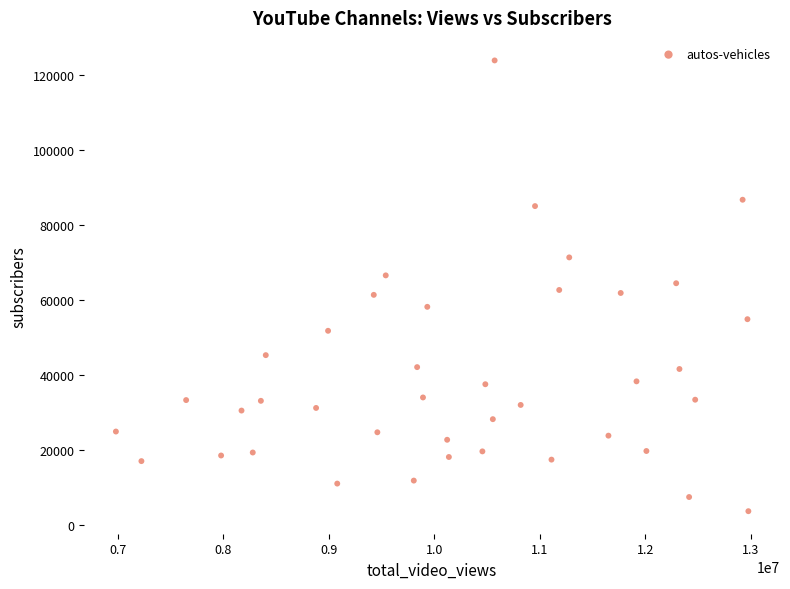

What is the range of X values (max minus min)?

5999185